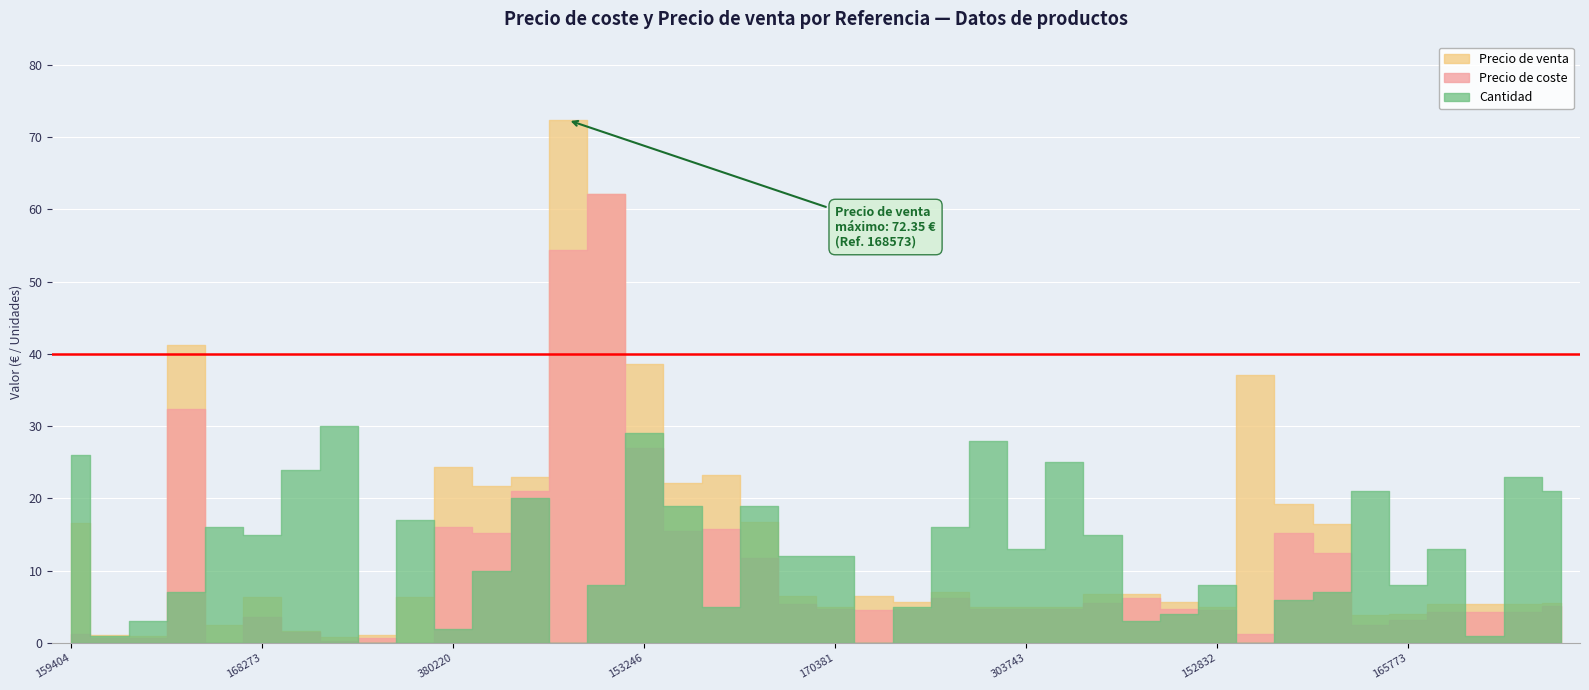

Between which two adjacent categories do Cantidad and Precio de venta first intersect?

159404 and 338673